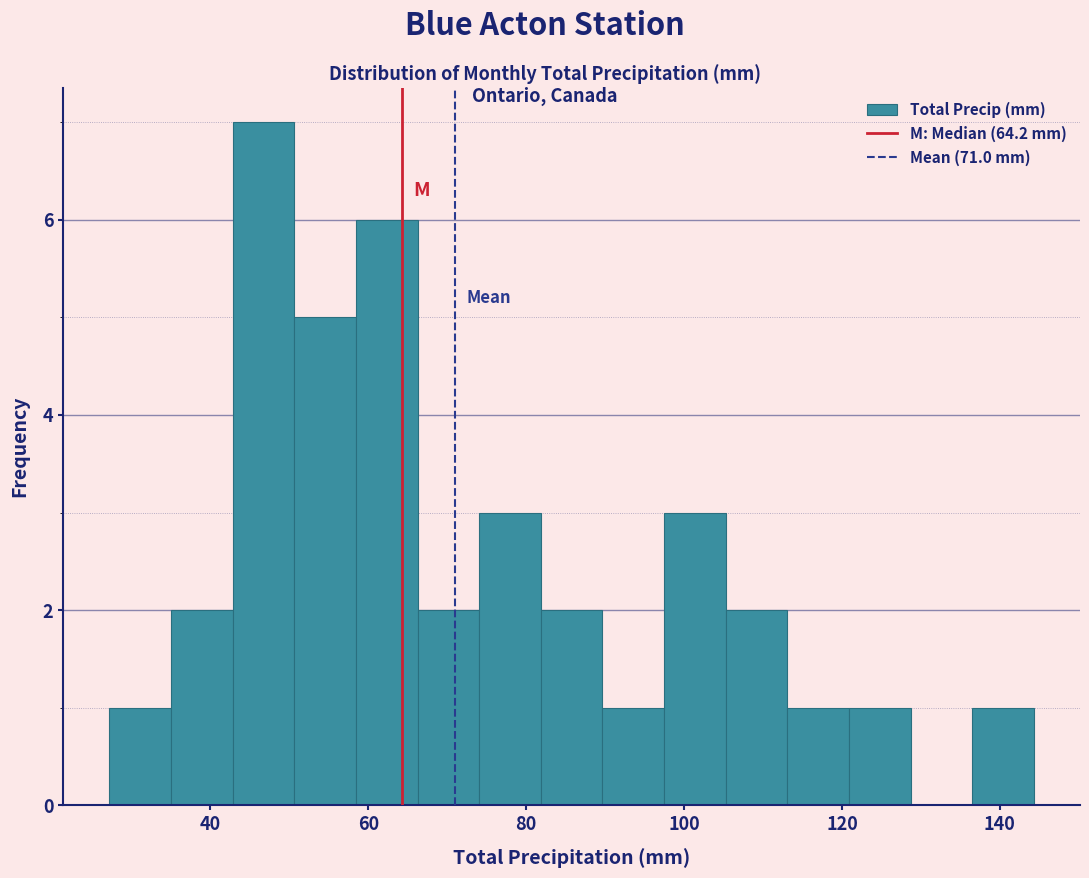

Around what value on the x-axis is the tallest bar? Give the approximate position of its centre, as read against the axis.

46